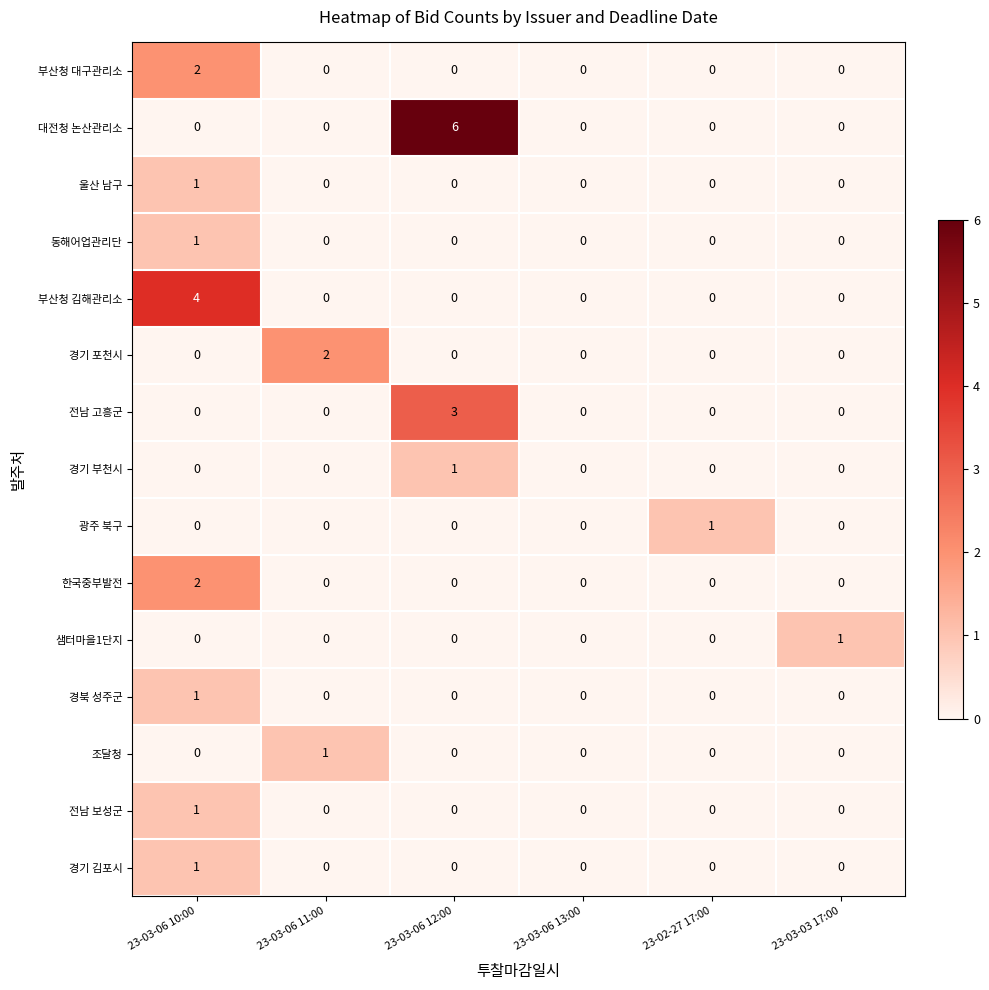

What is the difference between the maximum and minimum values in the 대전청 논산관리소 series?

6